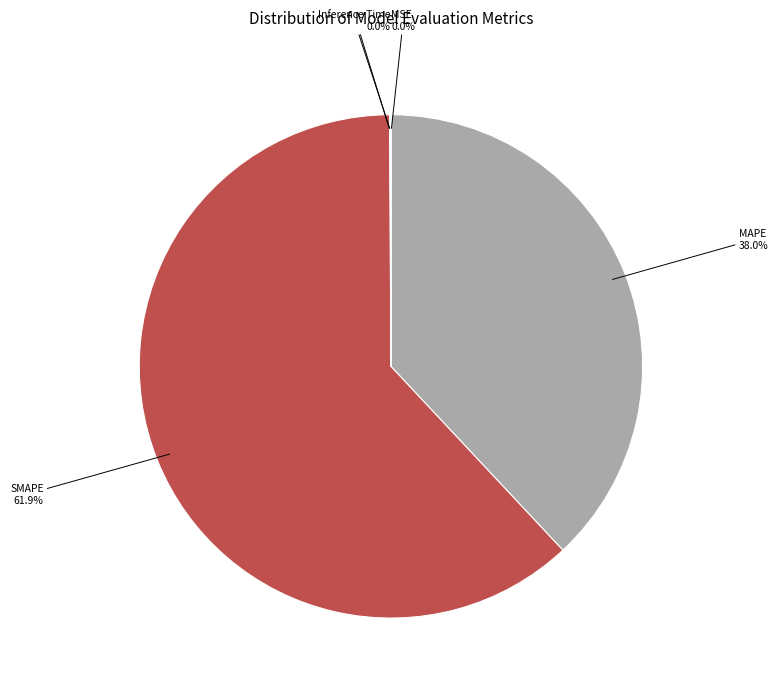

To the nearest percent, what is the difference between the largest and smallest slice percentages?

62%